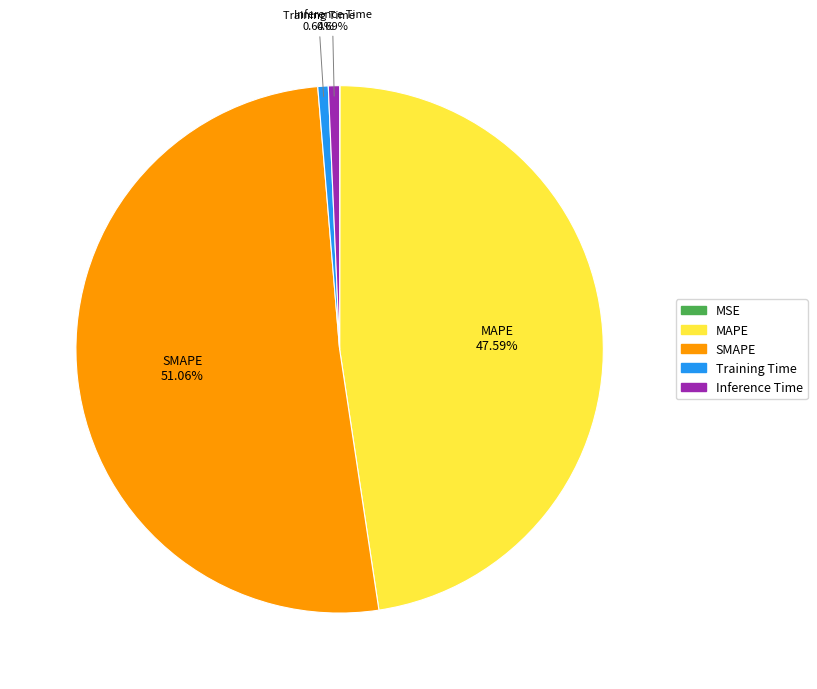

To the nearest percent, what portion does MAPE represent?

48%